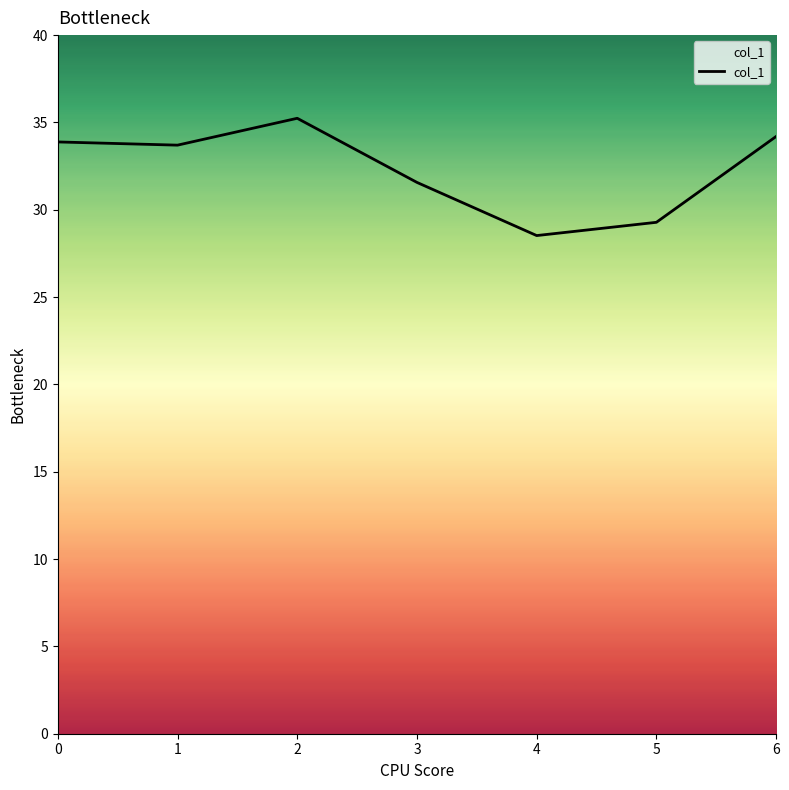

What is the change in value from 0 to 5?

-4.6